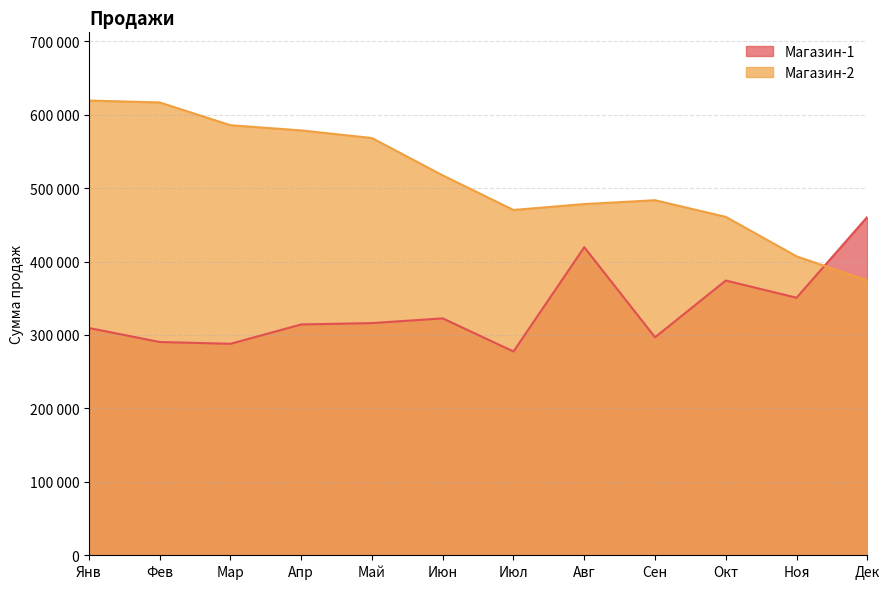

In Магазин-1, how many points are higher than both neighbors (excluding endpoints)?

3